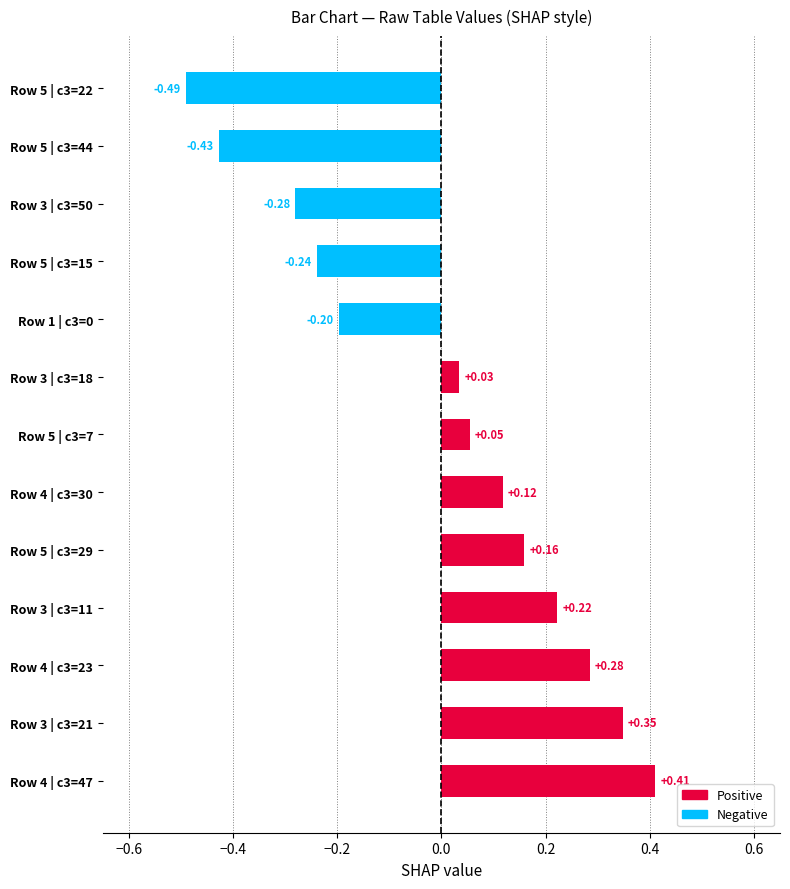

Which has a higher value, Row 5 | c3=29 or Row 3 | c3=21?

Row 3 | c3=21